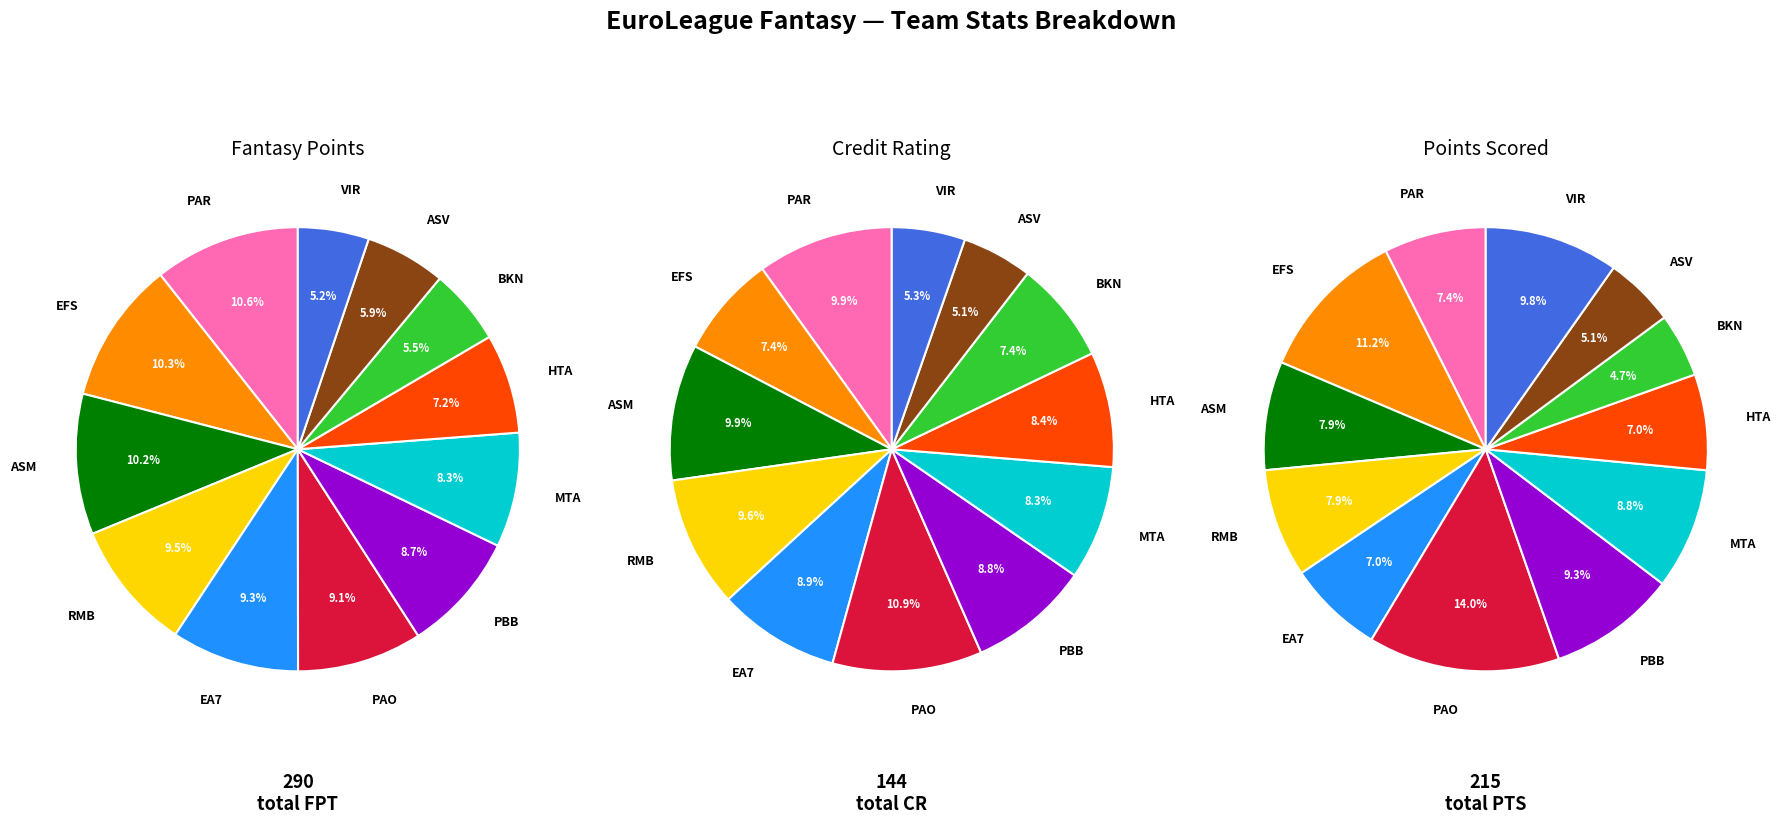

To the nearest percent, what is the combined percentage of ASV and PAO?

19%